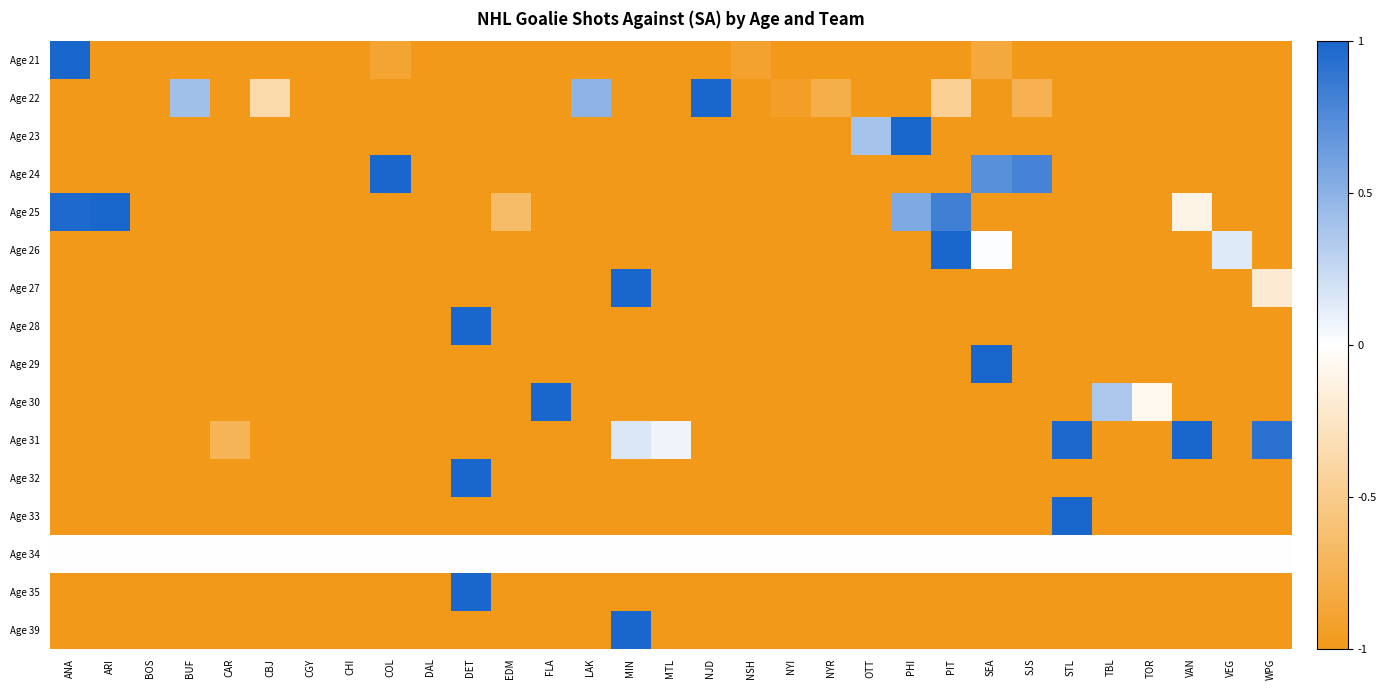

Reading right to left, transcribe all the data shown in this chart.

Age 21: WPG=-1.0	VEG=-1.0	VAN=-1.0	TOR=-1.0	TBL=-1.0	STL=-1.0	SJS=-1.0	SEA=-0.8	PIT=-1.0	PHI=-1.0	OTT=-1.0	NYR=-1.0	NYI=-1.0	NSH=-0.9	NJD=-1.0	MTL=-1.0	MIN=-1.0	LAK=-1.0	FLA=-1.0	EDM=-1.0	DET=-1.0	DAL=-1.0	COL=-0.9	CHI=-1.0	CGY=-1.0	CBJ=-1.0	CAR=-1.0	BUF=-1.0	BOS=-1.0	ARI=-1.0	ANA=1.0
Age 22: WPG=-1.0	VEG=-1.0	VAN=-1.0	TOR=-1.0	TBL=-1.0	STL=-1.0	SJS=-0.8	SEA=-1.0	PIT=-0.5	PHI=-1.0	OTT=-1.0	NYR=-0.8	NYI=-0.9	NSH=-1.0	NJD=1.0	MTL=-1.0	MIN=-1.0	LAK=0.5	FLA=-1.0	EDM=-1.0	DET=-1.0	DAL=-1.0	COL=-1.0	CHI=-1.0	CGY=-1.0	CBJ=-0.4	CAR=-1.0	BUF=0.4	BOS=-1.0	ARI=-1.0	ANA=-1.0
Age 23: WPG=-1.0	VEG=-1.0	VAN=-1.0	TOR=-1.0	TBL=-1.0	STL=-1.0	SJS=-1.0	SEA=-1.0	PIT=-1.0	PHI=1.0	OTT=0.4	NYR=-1.0	NYI=-1.0	NSH=-1.0	NJD=-1.0	MTL=-1.0	MIN=-1.0	LAK=-1.0	FLA=-1.0	EDM=-1.0	DET=-1.0	DAL=-1.0	COL=-1.0	CHI=-1.0	CGY=-1.0	CBJ=-1.0	CAR=-1.0	BUF=-1.0	BOS=-1.0	ARI=-1.0	ANA=-1.0
Age 24: WPG=-1.0	VEG=-1.0	VAN=-1.0	TOR=-1.0	TBL=-1.0	STL=-1.0	SJS=0.8	SEA=0.7	PIT=-1.0	PHI=-1.0	OTT=-1.0	NYR=-1.0	NYI=-1.0	NSH=-1.0	NJD=-1.0	MTL=-1.0	MIN=-1.0	LAK=-1.0	FLA=-1.0	EDM=-1.0	DET=-1.0	DAL=-1.0	COL=1.0	CHI=-1.0	CGY=-1.0	CBJ=-1.0	CAR=-1.0	BUF=-1.0	BOS=-1.0	ARI=-1.0	ANA=-1.0
Age 25: WPG=-1.0	VEG=-1.0	VAN=-0.1	TOR=-1.0	TBL=-1.0	STL=-1.0	SJS=-1.0	SEA=-1.0	PIT=0.8	PHI=0.6	OTT=-1.0	NYR=-1.0	NYI=-1.0	NSH=-1.0	NJD=-1.0	MTL=-1.0	MIN=-1.0	LAK=-1.0	FLA=-1.0	EDM=-0.7	DET=-1.0	DAL=-1.0	COL=-1.0	CHI=-1.0	CGY=-1.0	CBJ=-1.0	CAR=-1.0	BUF=-1.0	BOS=-1.0	ARI=1.0	ANA=1.0
Age 26: WPG=-1.0	VEG=0.1	VAN=-1.0	TOR=-1.0	TBL=-1.0	STL=-1.0	SJS=-1.0	SEA=0.0	PIT=1.0	PHI=-1.0	OTT=-1.0	NYR=-1.0	NYI=-1.0	NSH=-1.0	NJD=-1.0	MTL=-1.0	MIN=-1.0	LAK=-1.0	FLA=-1.0	EDM=-1.0	DET=-1.0	DAL=-1.0	COL=-1.0	CHI=-1.0	CGY=-1.0	CBJ=-1.0	CAR=-1.0	BUF=-1.0	BOS=-1.0	ARI=-1.0	ANA=-1.0
Age 27: WPG=-0.2	VEG=-1.0	VAN=-1.0	TOR=-1.0	TBL=-1.0	STL=-1.0	SJS=-1.0	SEA=-1.0	PIT=-1.0	PHI=-1.0	OTT=-1.0	NYR=-1.0	NYI=-1.0	NSH=-1.0	NJD=-1.0	MTL=-1.0	MIN=1.0	LAK=-1.0	FLA=-1.0	EDM=-1.0	DET=-1.0	DAL=-1.0	COL=-1.0	CHI=-1.0	CGY=-1.0	CBJ=-1.0	CAR=-1.0	BUF=-1.0	BOS=-1.0	ARI=-1.0	ANA=-1.0
Age 28: WPG=-1.0	VEG=-1.0	VAN=-1.0	TOR=-1.0	TBL=-1.0	STL=-1.0	SJS=-1.0	SEA=-1.0	PIT=-1.0	PHI=-1.0	OTT=-1.0	NYR=-1.0	NYI=-1.0	NSH=-1.0	NJD=-1.0	MTL=-1.0	MIN=-1.0	LAK=-1.0	FLA=-1.0	EDM=-1.0	DET=1.0	DAL=-1.0	COL=-1.0	CHI=-1.0	CGY=-1.0	CBJ=-1.0	CAR=-1.0	BUF=-1.0	BOS=-1.0	ARI=-1.0	ANA=-1.0
Age 29: WPG=-1.0	VEG=-1.0	VAN=-1.0	TOR=-1.0	TBL=-1.0	STL=-1.0	SJS=-1.0	SEA=1.0	PIT=-1.0	PHI=-1.0	OTT=-1.0	NYR=-1.0	NYI=-1.0	NSH=-1.0	NJD=-1.0	MTL=-1.0	MIN=-1.0	LAK=-1.0	FLA=-1.0	EDM=-1.0	DET=-1.0	DAL=-1.0	COL=-1.0	CHI=-1.0	CGY=-1.0	CBJ=-1.0	CAR=-1.0	BUF=-1.0	BOS=-1.0	ARI=-1.0	ANA=-1.0
Age 30: WPG=-1.0	VEG=-1.0	VAN=-1.0	TOR=-0.1	TBL=0.4	STL=-1.0	SJS=-1.0	SEA=-1.0	PIT=-1.0	PHI=-1.0	OTT=-1.0	NYR=-1.0	NYI=-1.0	NSH=-1.0	NJD=-1.0	MTL=-1.0	MIN=-1.0	LAK=-1.0	FLA=1.0	EDM=-1.0	DET=-1.0	DAL=-1.0	COL=-1.0	CHI=-1.0	CGY=-1.0	CBJ=-1.0	CAR=-1.0	BUF=-1.0	BOS=-1.0	ARI=-1.0	ANA=-1.0
Age 31: WPG=0.9	VEG=-1.0	VAN=1.0	TOR=-1.0	TBL=-1.0	STL=1.0	SJS=-1.0	SEA=-1.0	PIT=-1.0	PHI=-1.0	OTT=-1.0	NYR=-1.0	NYI=-1.0	NSH=-1.0	NJD=-1.0	MTL=0.1	MIN=0.2	LAK=-1.0	FLA=-1.0	EDM=-1.0	DET=-1.0	DAL=-1.0	COL=-1.0	CHI=-1.0	CGY=-1.0	CBJ=-1.0	CAR=-0.7	BUF=-1.0	BOS=-1.0	ARI=-1.0	ANA=-1.0
Age 32: WPG=-1.0	VEG=-1.0	VAN=-1.0	TOR=-1.0	TBL=-1.0	STL=-1.0	SJS=-1.0	SEA=-1.0	PIT=-1.0	PHI=-1.0	OTT=-1.0	NYR=-1.0	NYI=-1.0	NSH=-1.0	NJD=-1.0	MTL=-1.0	MIN=-1.0	LAK=-1.0	FLA=-1.0	EDM=-1.0	DET=1.0	DAL=-1.0	COL=-1.0	CHI=-1.0	CGY=-1.0	CBJ=-1.0	CAR=-1.0	BUF=-1.0	BOS=-1.0	ARI=-1.0	ANA=-1.0
Age 33: WPG=-1.0	VEG=-1.0	VAN=-1.0	TOR=-1.0	TBL=-1.0	STL=1.0	SJS=-1.0	SEA=-1.0	PIT=-1.0	PHI=-1.0	OTT=-1.0	NYR=-1.0	NYI=-1.0	NSH=-1.0	NJD=-1.0	MTL=-1.0	MIN=-1.0	LAK=-1.0	FLA=-1.0	EDM=-1.0	DET=-1.0	DAL=-1.0	COL=-1.0	CHI=-1.0	CGY=-1.0	CBJ=-1.0	CAR=-1.0	BUF=-1.0	BOS=-1.0	ARI=-1.0	ANA=-1.0
Age 34: WPG=0.0	VEG=0.0	VAN=0.0	TOR=0.0	TBL=0.0	STL=0.0	SJS=0.0	SEA=0.0	PIT=0.0	PHI=0.0	OTT=0.0	NYR=0.0	NYI=0.0	NSH=0.0	NJD=0.0	MTL=0.0	MIN=0.0	LAK=0.0	FLA=0.0	EDM=0.0	DET=0.0	DAL=0.0	COL=0.0	CHI=0.0	CGY=0.0	CBJ=0.0	CAR=0.0	BUF=0.0	BOS=0.0	ARI=0.0	ANA=0.0
Age 35: WPG=-1.0	VEG=-1.0	VAN=-1.0	TOR=-1.0	TBL=-1.0	STL=-1.0	SJS=-1.0	SEA=-1.0	PIT=-1.0	PHI=-1.0	OTT=-1.0	NYR=-1.0	NYI=-1.0	NSH=-1.0	NJD=-1.0	MTL=-1.0	MIN=-1.0	LAK=-1.0	FLA=-1.0	EDM=-1.0	DET=1.0	DAL=-1.0	COL=-1.0	CHI=-1.0	CGY=-1.0	CBJ=-1.0	CAR=-1.0	BUF=-1.0	BOS=-1.0	ARI=-1.0	ANA=-1.0
Age 39: WPG=-1.0	VEG=-1.0	VAN=-1.0	TOR=-1.0	TBL=-1.0	STL=-1.0	SJS=-1.0	SEA=-1.0	PIT=-1.0	PHI=-1.0	OTT=-1.0	NYR=-1.0	NYI=-1.0	NSH=-1.0	NJD=-1.0	MTL=-1.0	MIN=1.0	LAK=-1.0	FLA=-1.0	EDM=-1.0	DET=-1.0	DAL=-1.0	COL=-1.0	CHI=-1.0	CGY=-1.0	CBJ=-1.0	CAR=-1.0	BUF=-1.0	BOS=-1.0	ARI=-1.0	ANA=-1.0